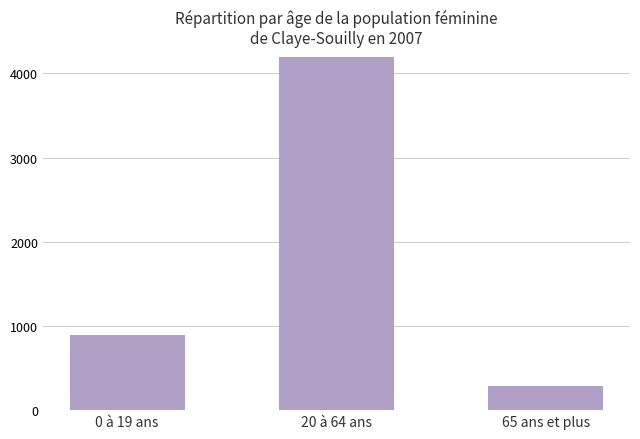

What is the label of the 3rd bar from the right?

0 à 19 ans